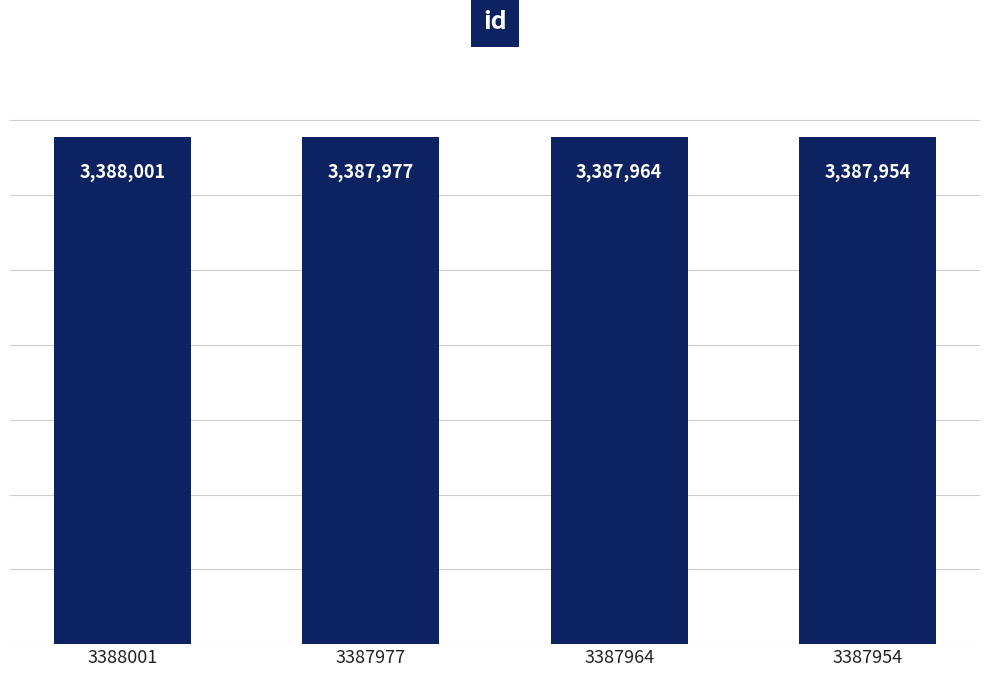

What is the approximate value at 3387964, to the nearest 10?

3387960